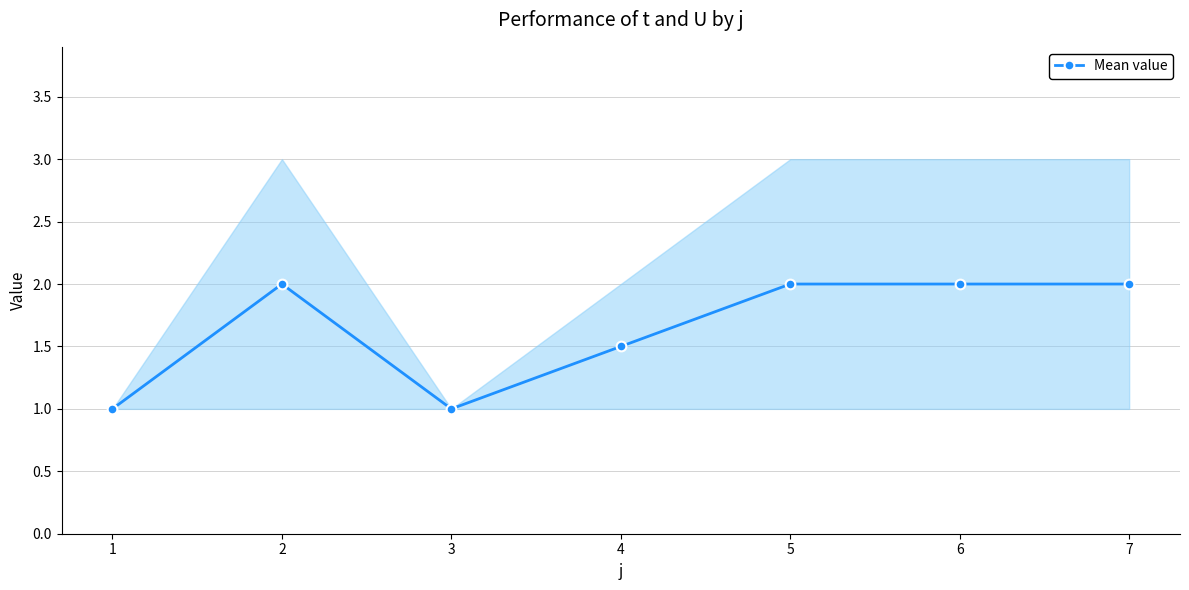

What is the minimum value shown in the chart?

1.0